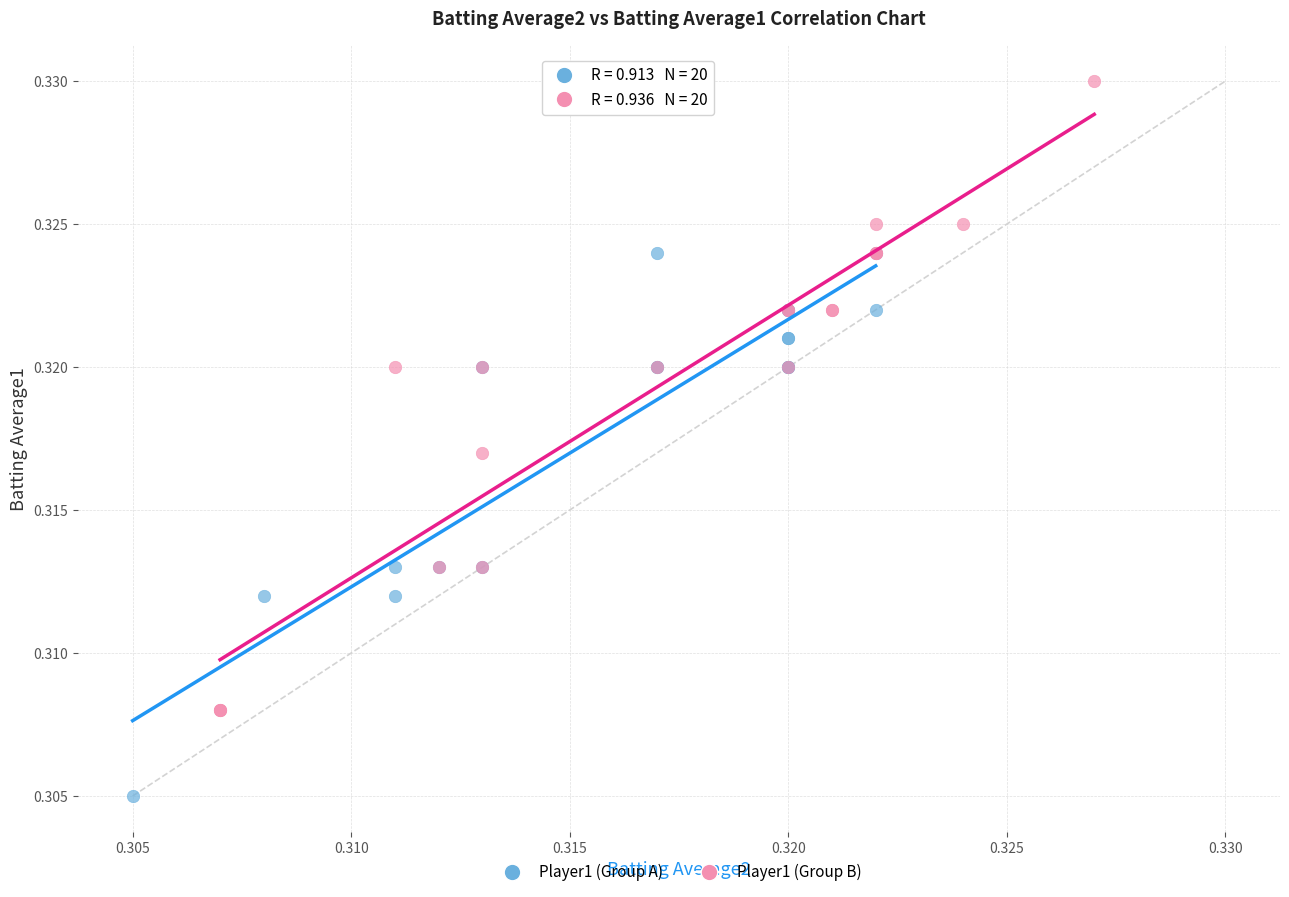

Which series reaches the maximum Y coordinate?

Player1 (Group B)